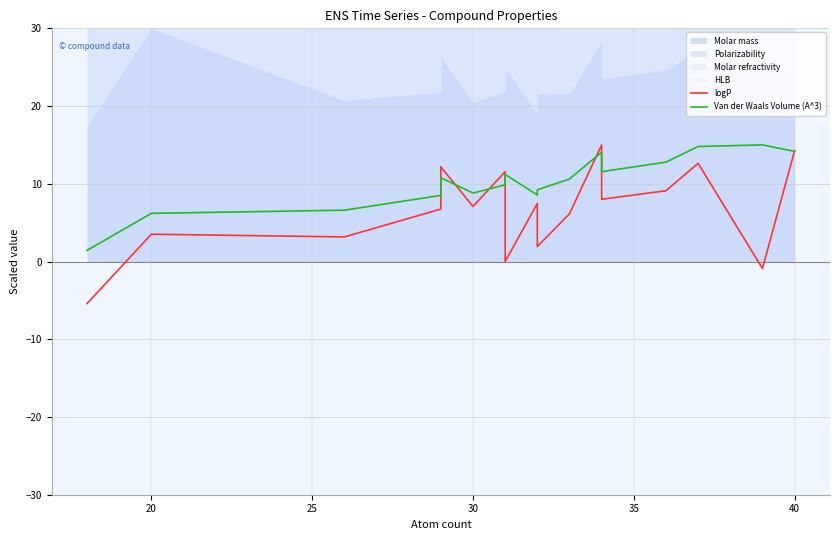

How many times do Van der Waals Volume (A^3) and logP cross each other?

7